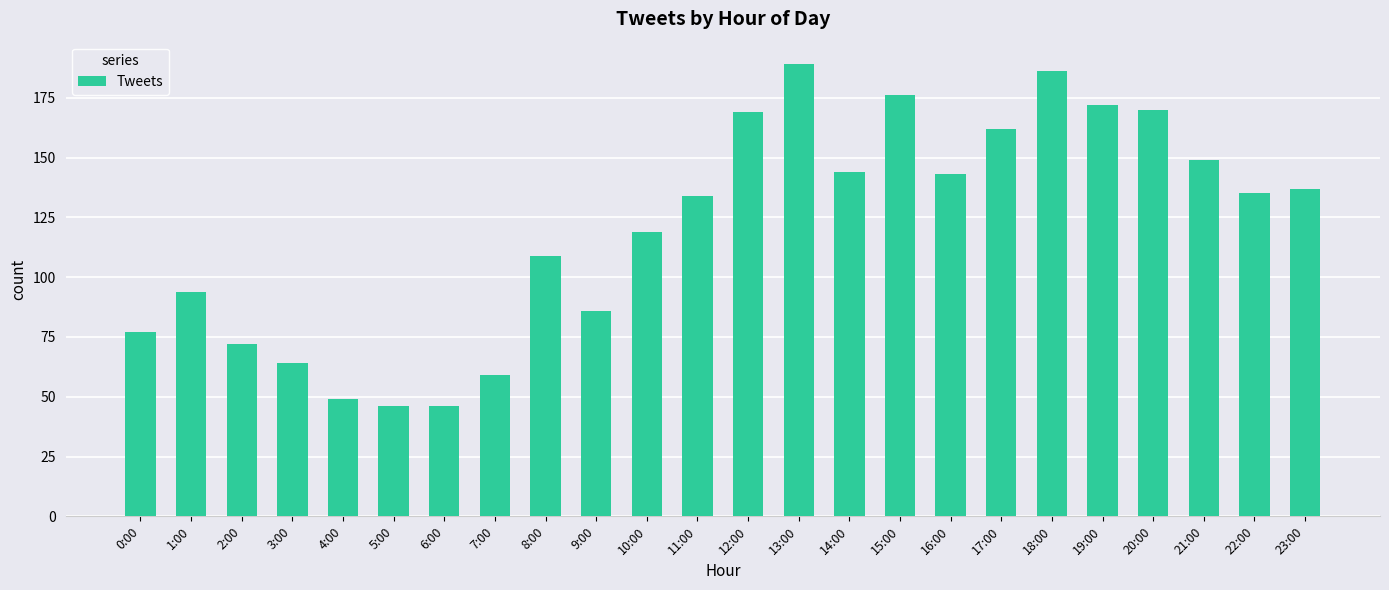

What is the value of the 18th bar from the left?

162